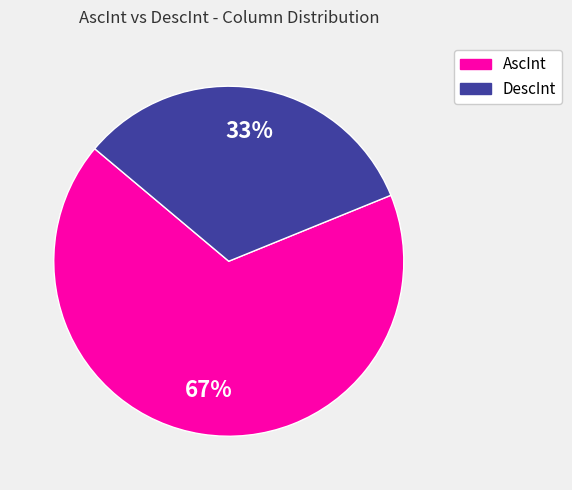

Which has a higher value, AscInt or DescInt?

AscInt